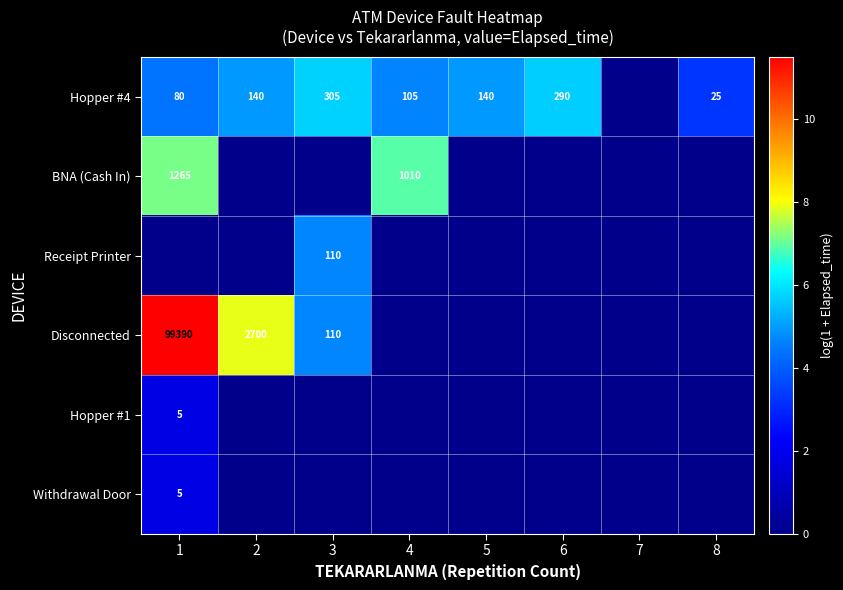

Is it true that Withdrawal Door equals 9 at 1?

False